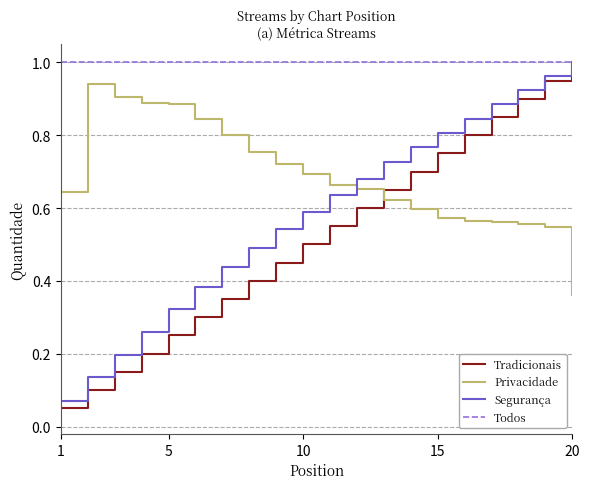

Is it true that the value at 4 is 0.3?

True